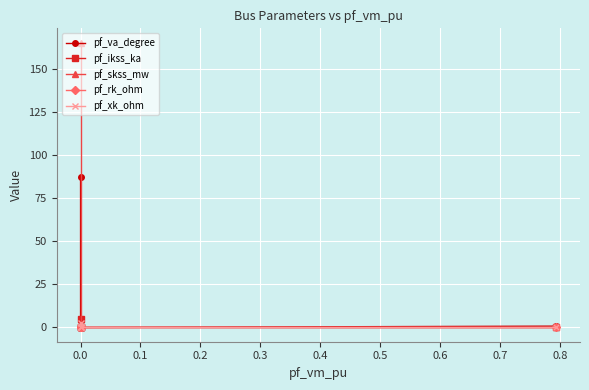

True or false: pf_xk_ohm and pf_va_degree cross at least once.

False